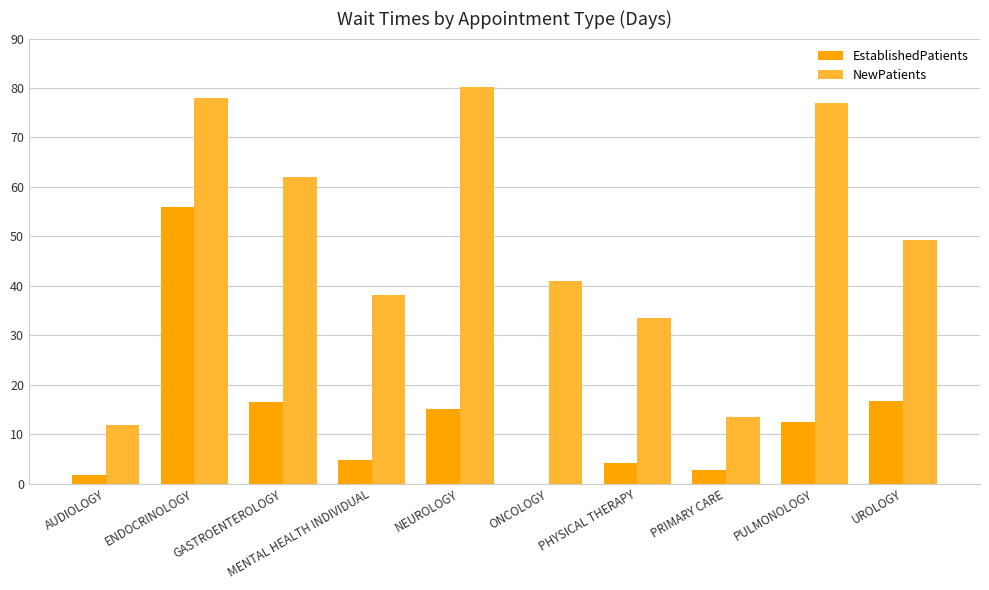

What is the maximum value shown in the chart?

80.3